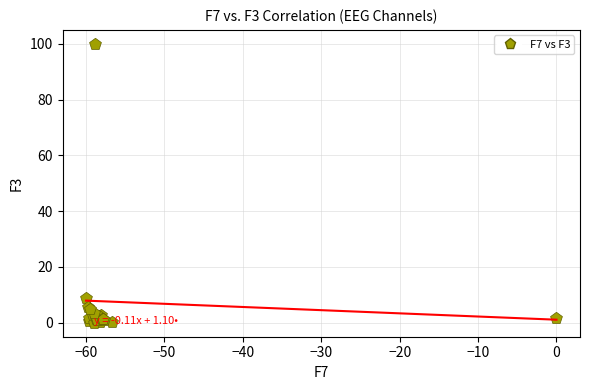

What Y value in the scatter plot is closest to 50?

8.9